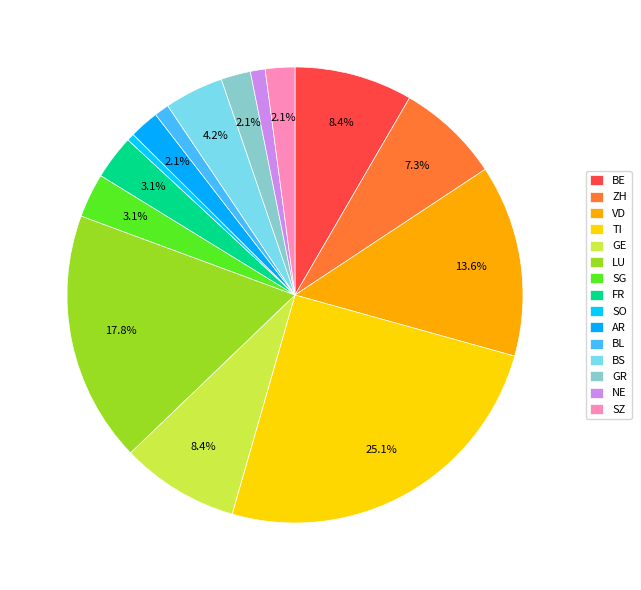

Which slice is the smallest?

SO